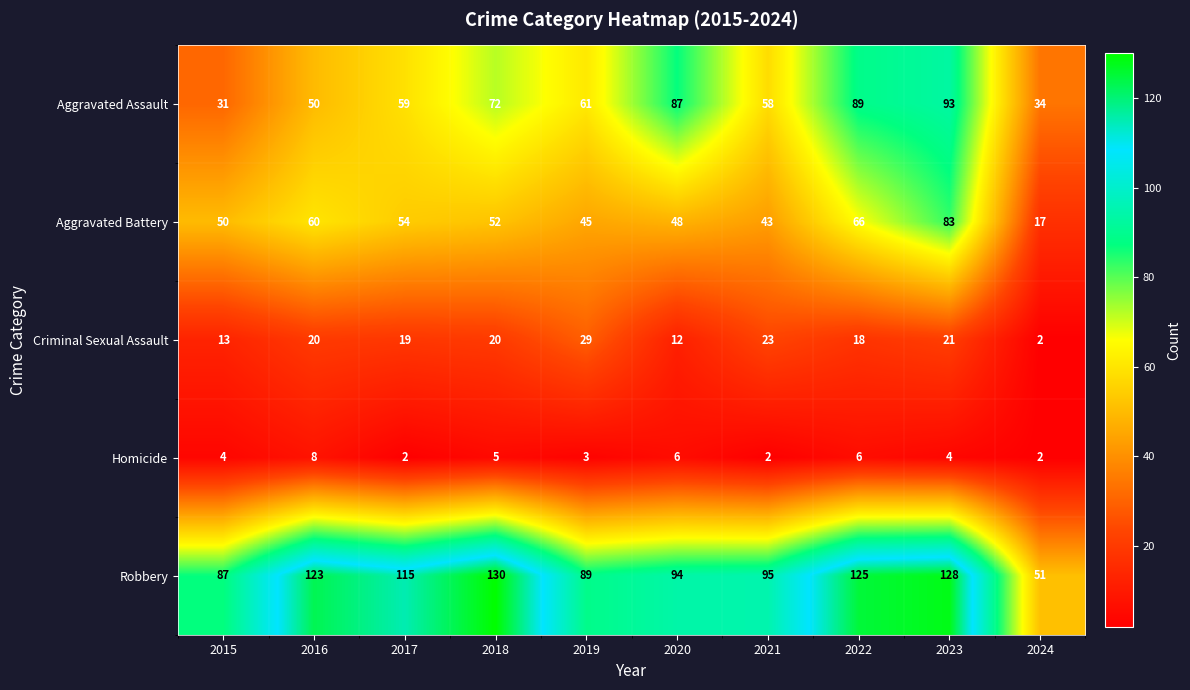

What is the greatest value displayed?

130